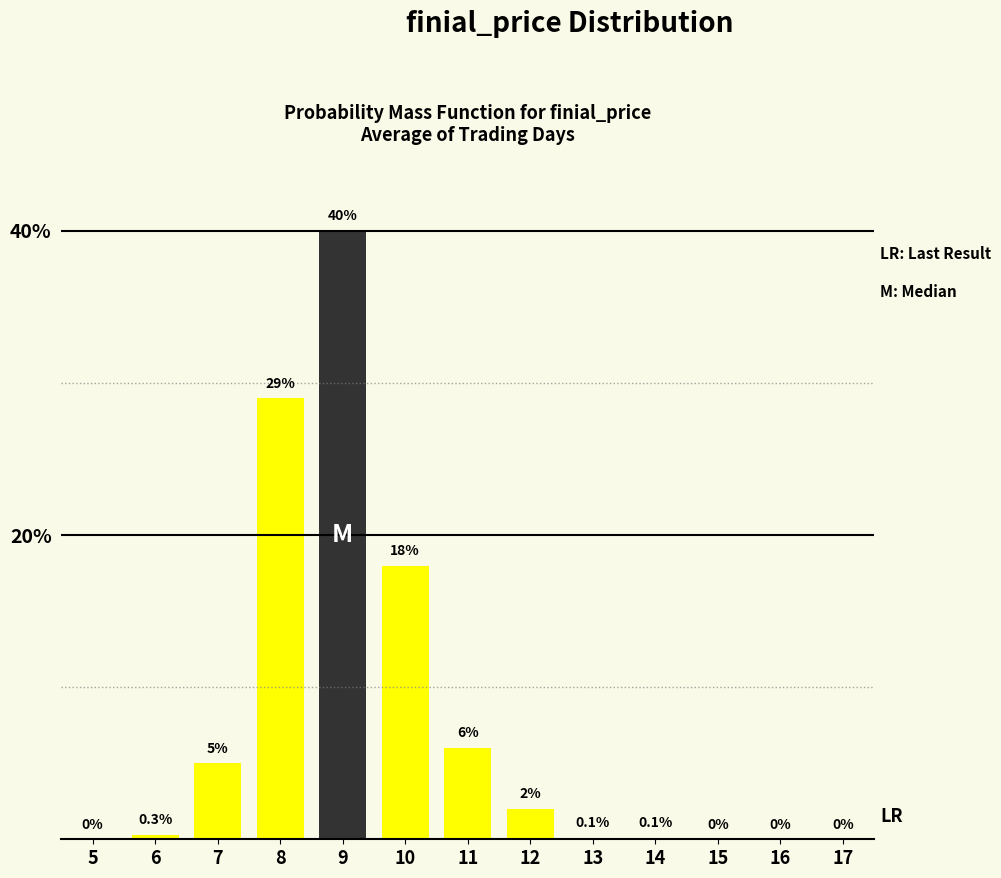

Reading left to right, extract all data points from this chart.

5=0.0	6=0.3	7=5.0	8=29.0	9=40.0	10=18.0	11=6.0	12=2.0	13=0.1	14=0.1	15=0.0	16=0.0	17=0.0